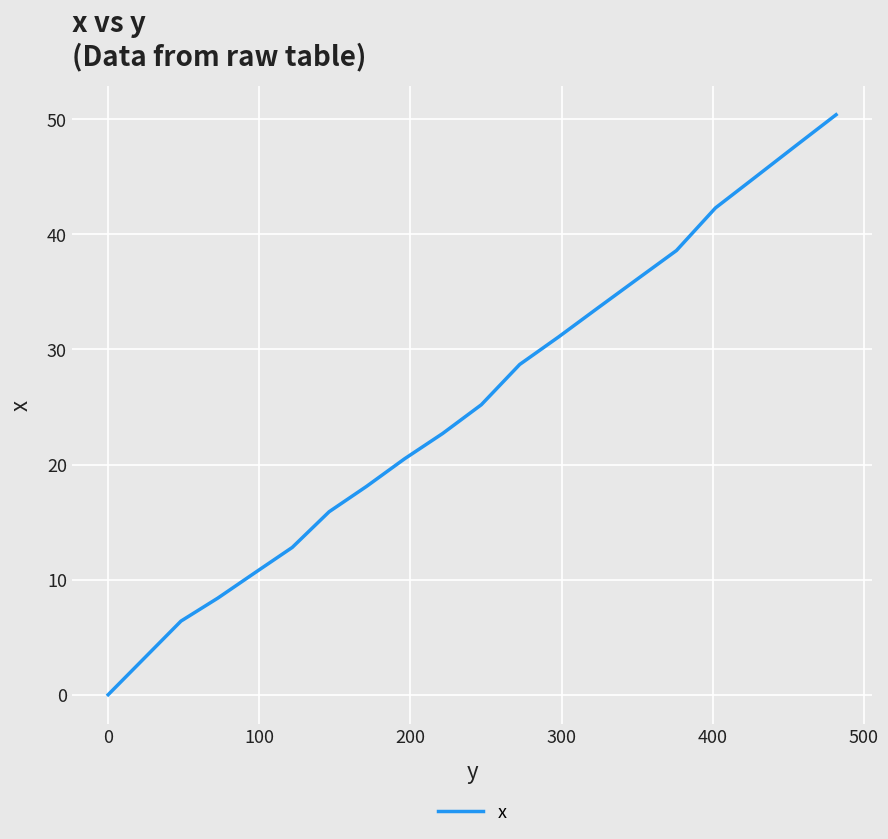

What is the difference between the maximum and minimum values?

50.4